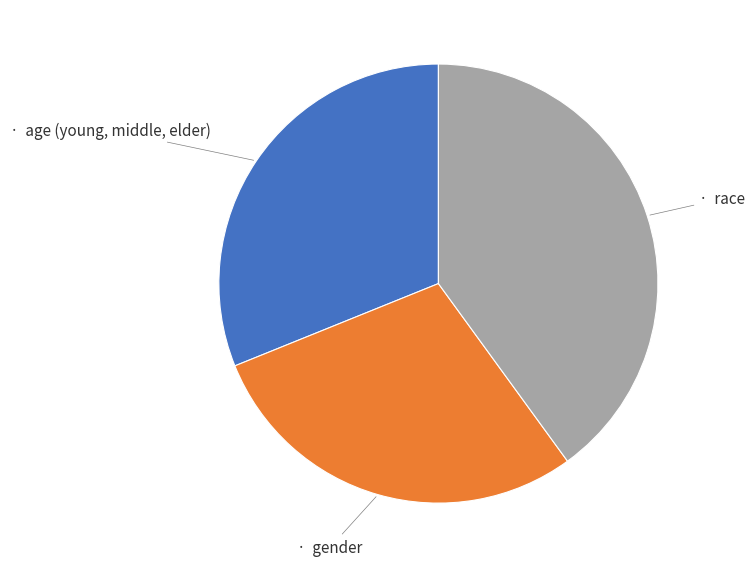

Is there a majority slice in this chart?

No